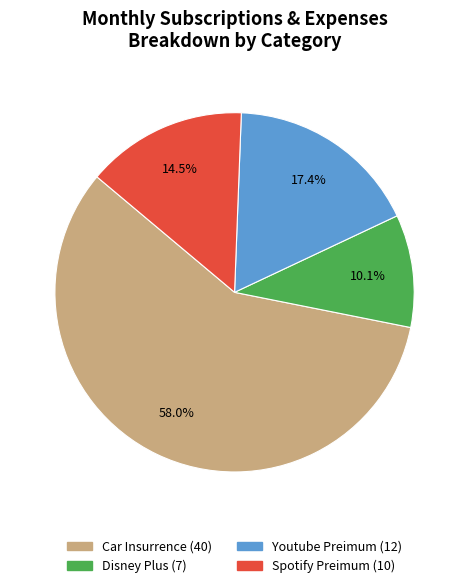

Which has a higher value, Car Insurrence or Spotify Preimum?

Car Insurrence